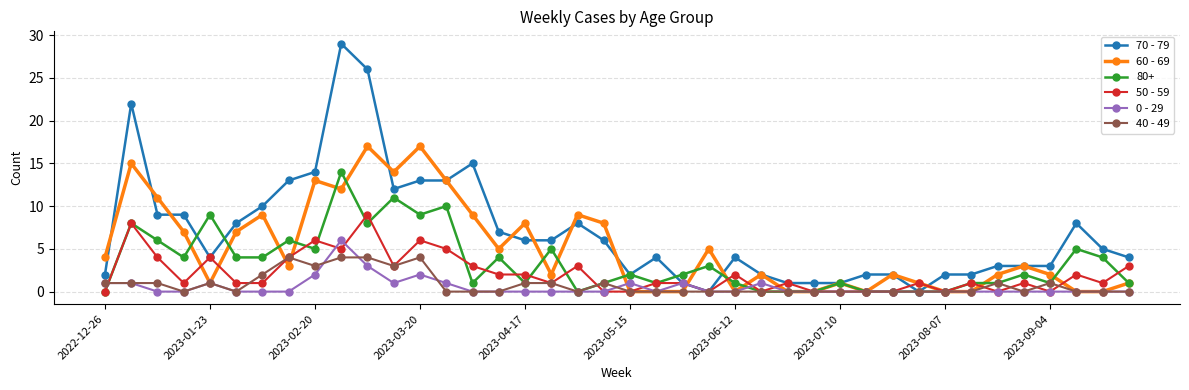

What is the maximum value for 40 - 49?

4